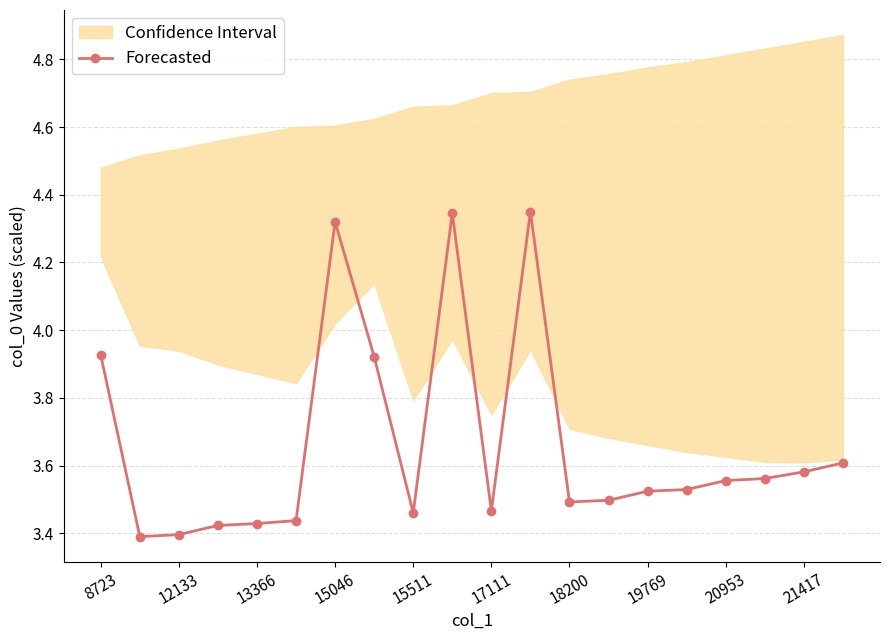

Reading left to right, transcribe all the data shown in this chart.

3.9	3.4	3.4	3.4	3.4	3.4	4.3	3.9	3.5	4.3	3.5	4.3	3.5	3.5	3.5	3.5	3.6	3.6	3.6	3.6